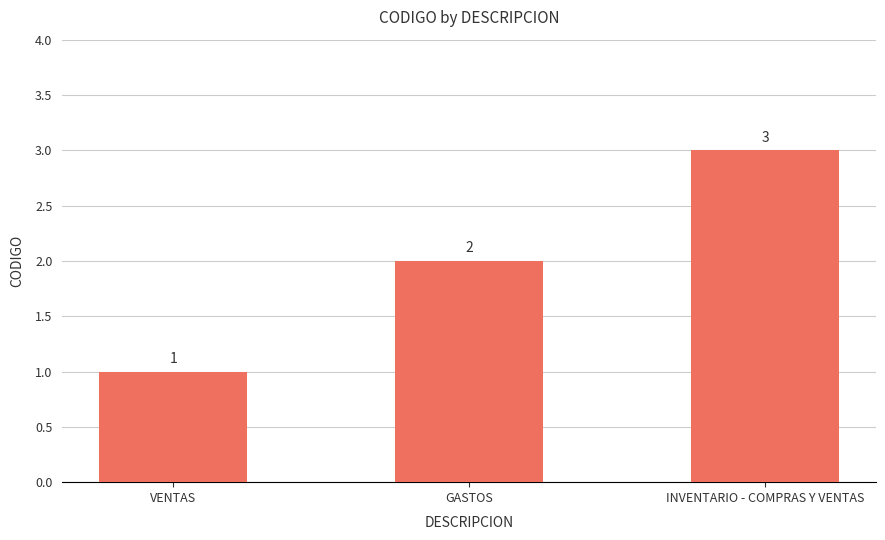

Reading right to left, list all the values displayed in this chart.

3	2	1